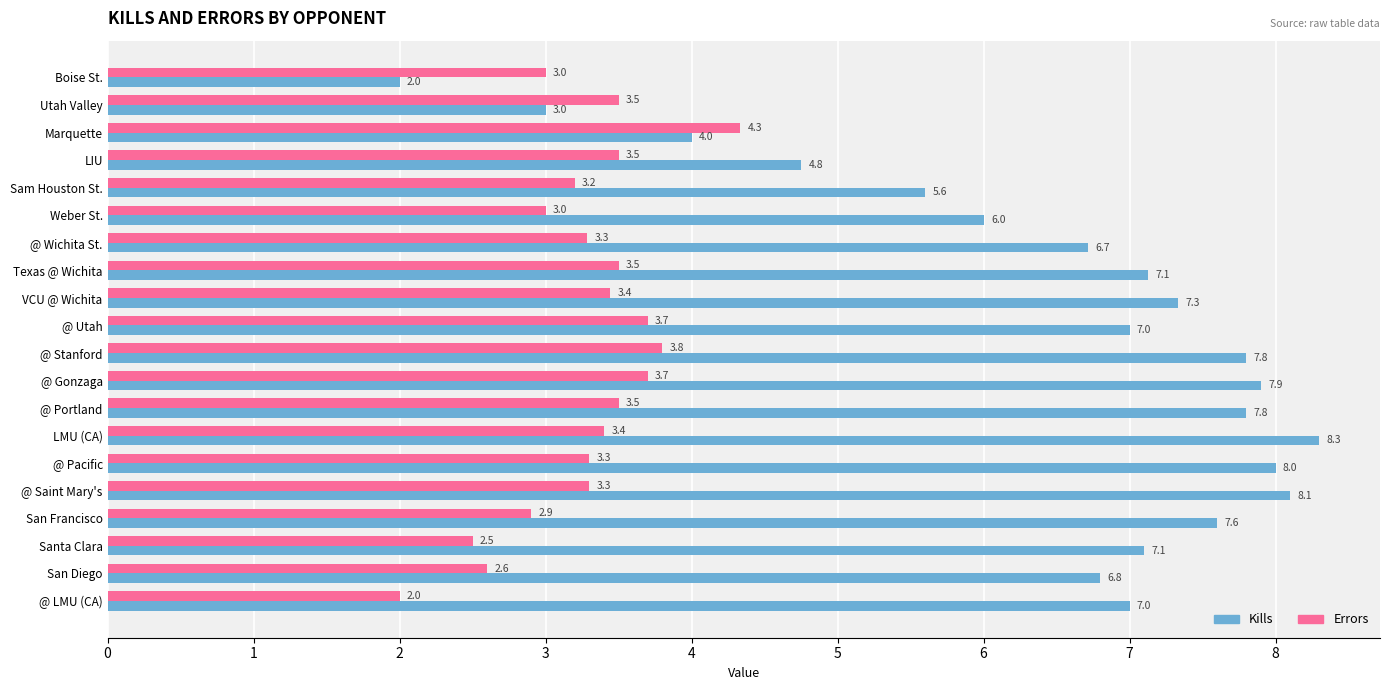

What value does the Errors series have at VCU @ Wichita?

3.4